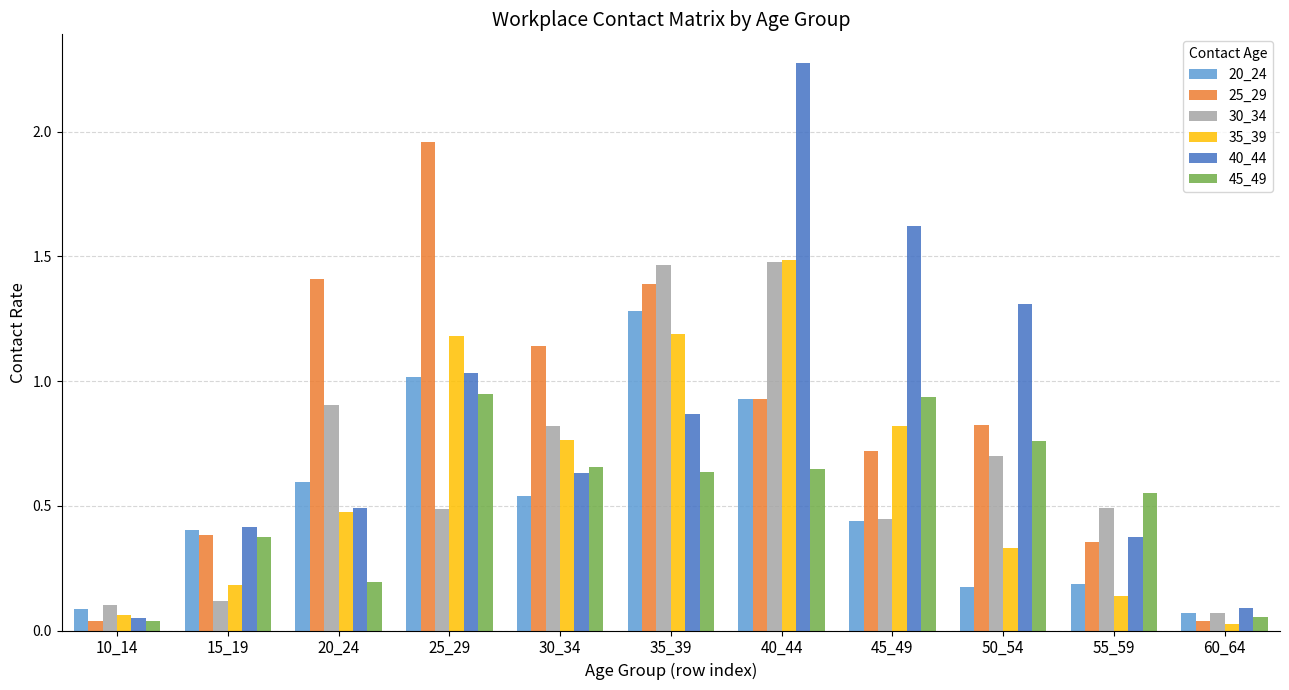

Which label corresponds to the largest value in the chart?

40_44